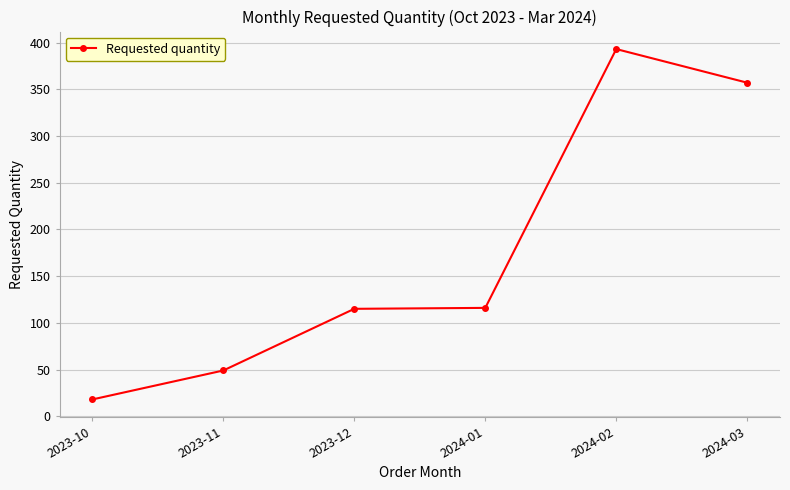

What is the value of the 2nd point from the left?

49